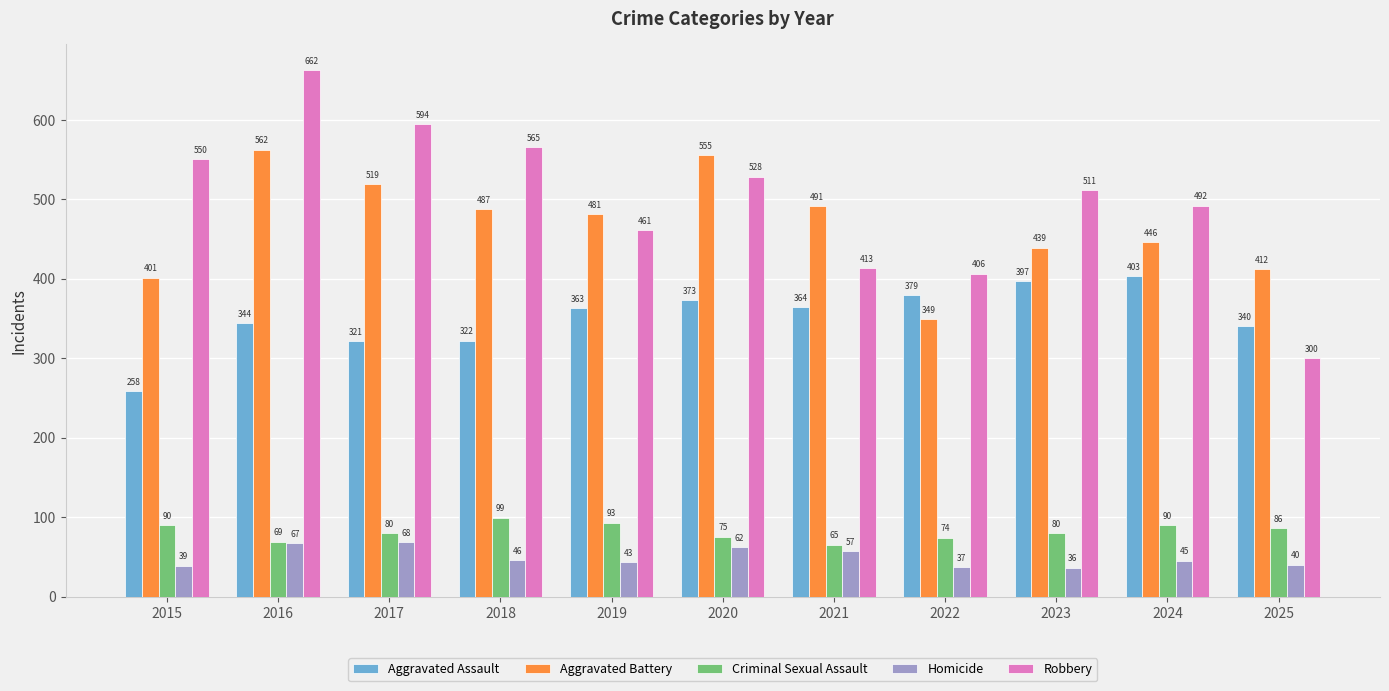

List the labels in order of Aggravated Battery value, smallest first.

2022, 2015, 2025, 2023, 2024, 2019, 2018, 2021, 2017, 2020, 2016